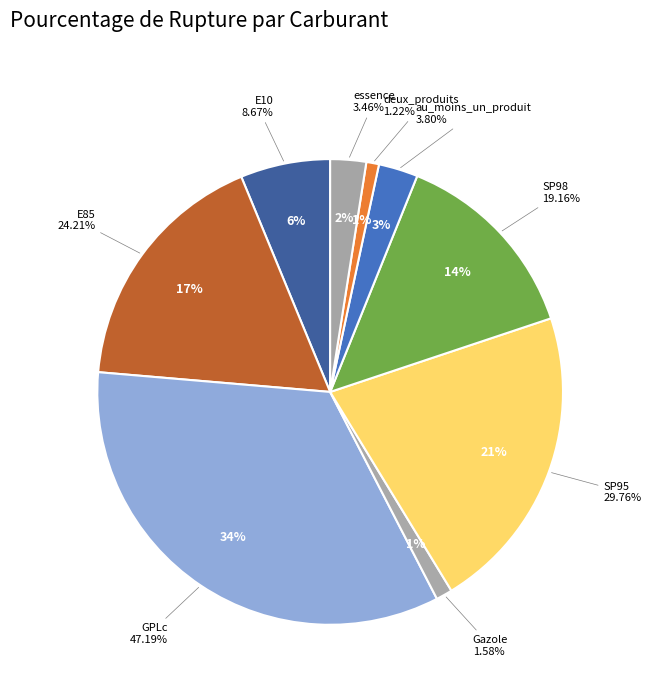

What percentage is NOT represented by Gazole?

98.9%